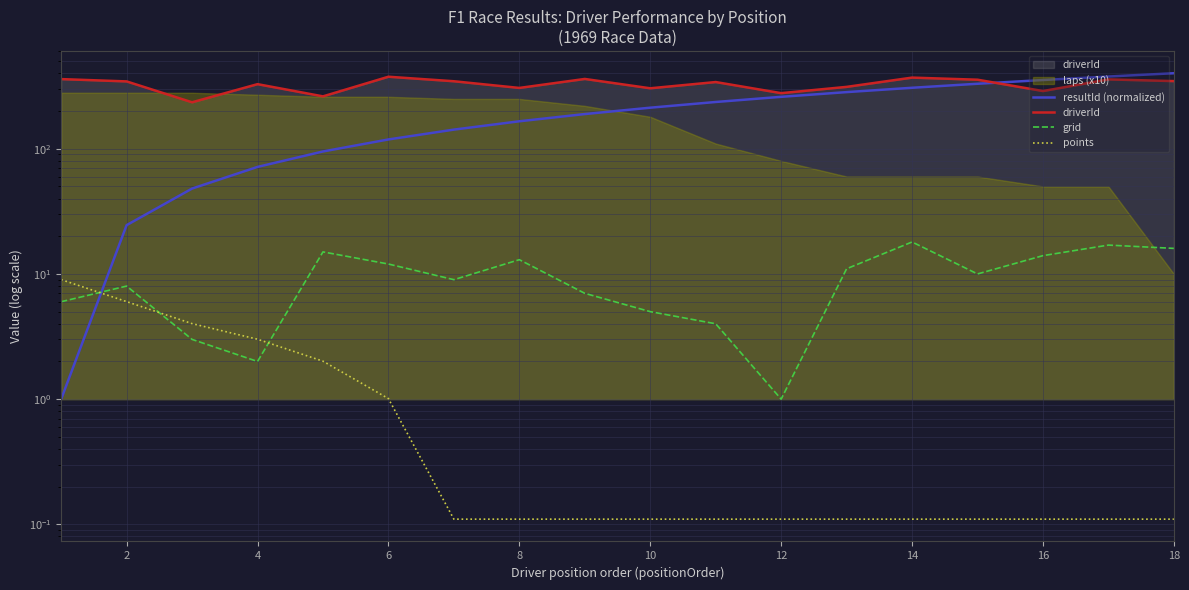

What is the difference between the maximum and second lowest values in the driverId series?

114.0